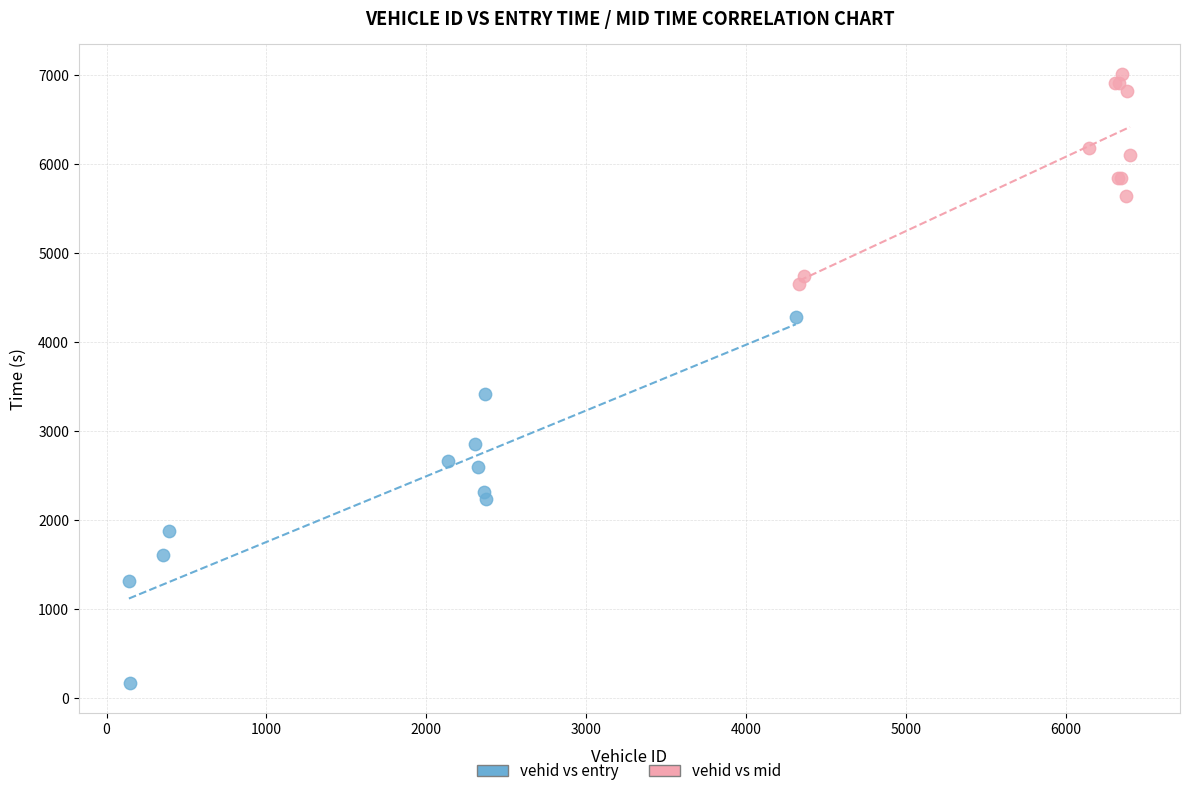

Which series has the largest Y range (max minus min)?

vehid vs entry